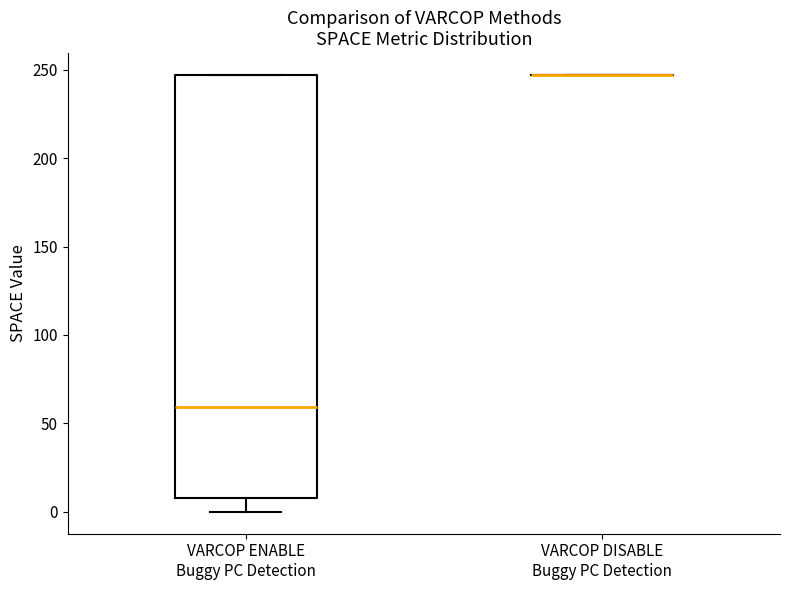

Reading left to right, read every box against the y-axis: the position of its median line, the range the box covers, and the ends of its whiskers. The values are not printed on the chart, so give them approximately, as read against the axis.

VARCOP ENABLE Buggy PC Detection: median 60, box 10 to 245, whiskers 0 to 245
VARCOP DISABLE Buggy PC Detection: box collapsed to a line at 245, whiskers 245 to 245